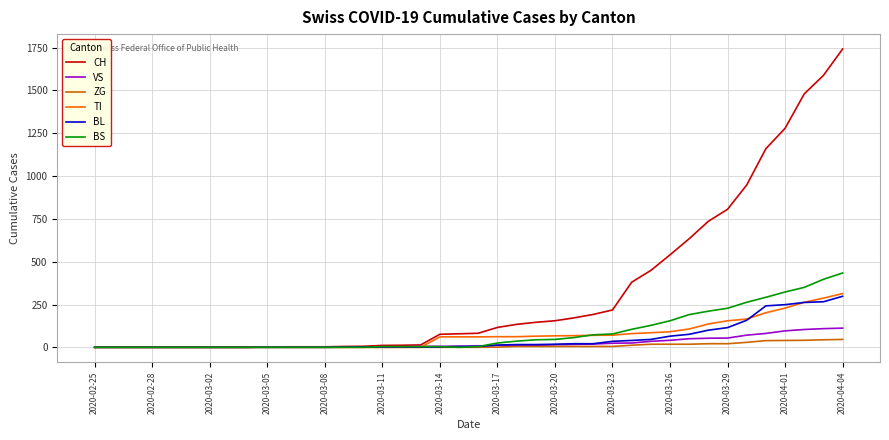

What is the highest value of the BL series?

298